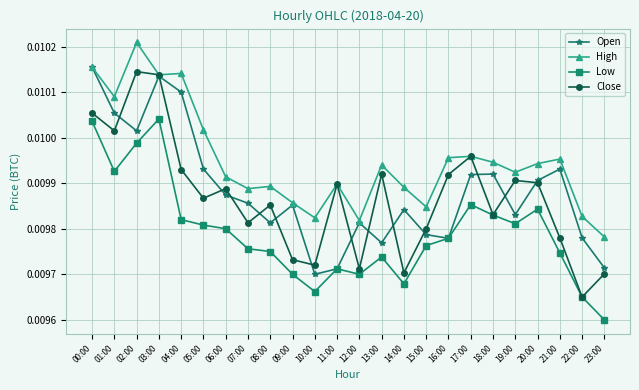

What position from the right is 14:00?

10